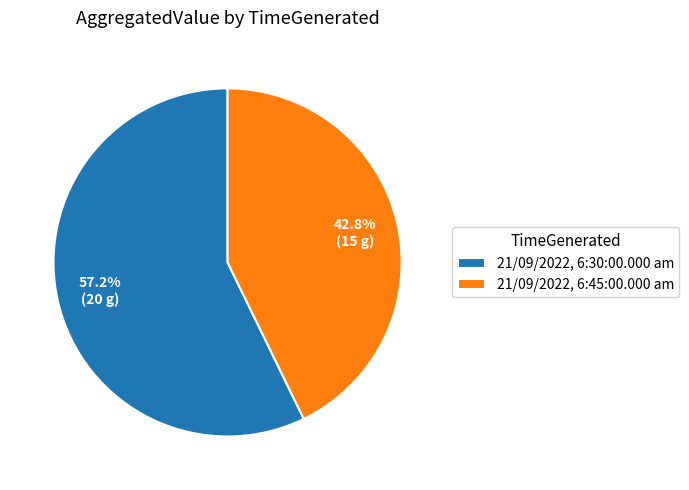

Does any single category account for the majority?

Yes